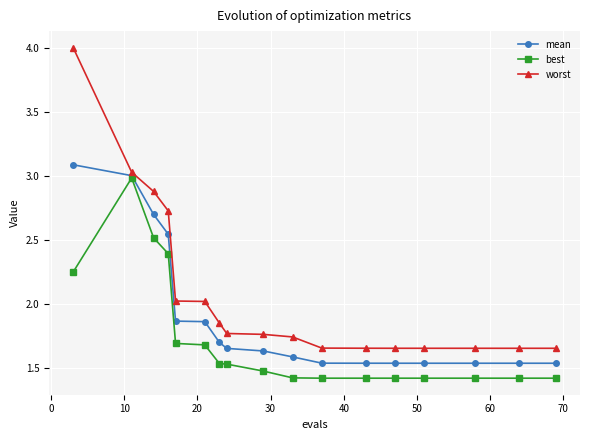

Which series has the largest range (max minus min)?

worst